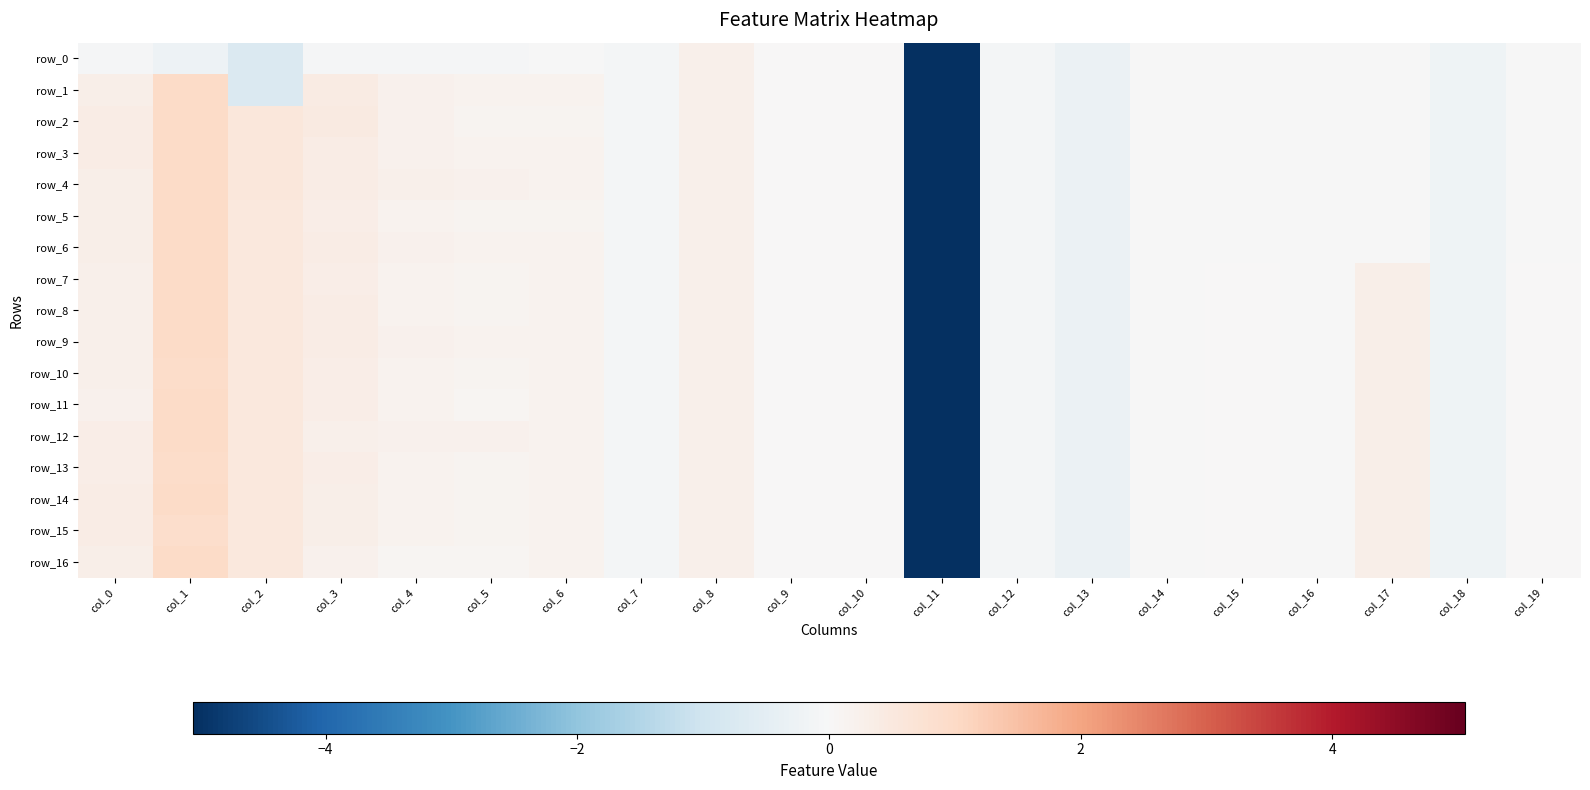

Where does the row_15 series first go above 0?

col_0